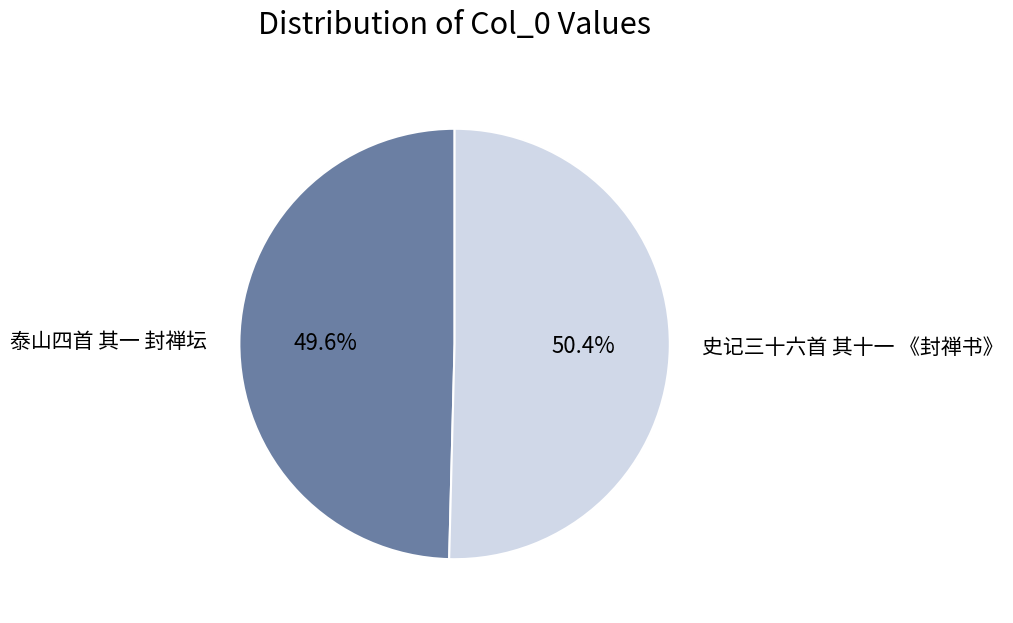

Combined, do 泰山四首 其一 封禅坛 and 史记三十六首 其十一 《封禅书》 account for over 50%?

Yes